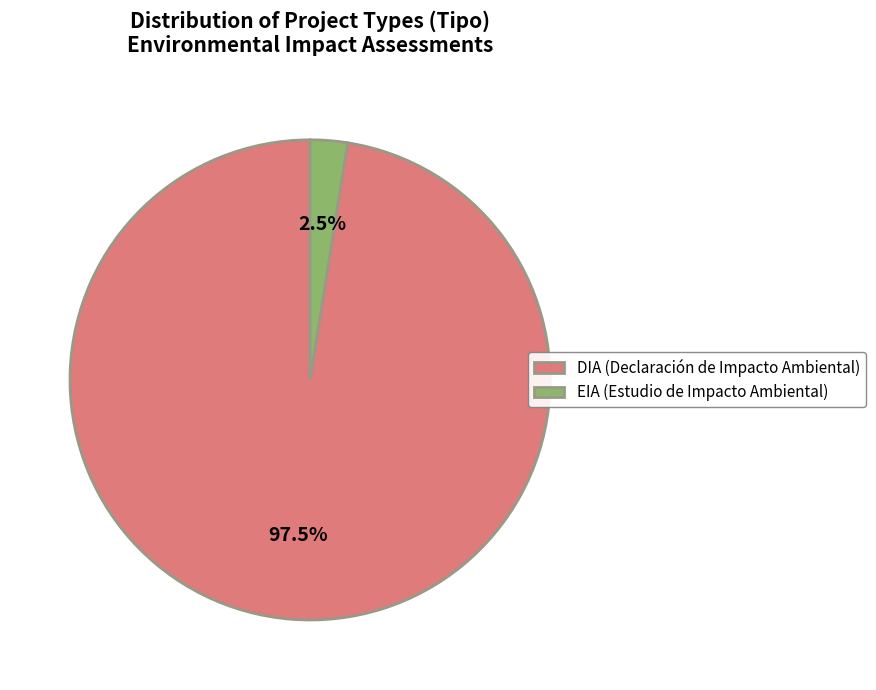

Which category has the biggest portion of the pie?

DIA